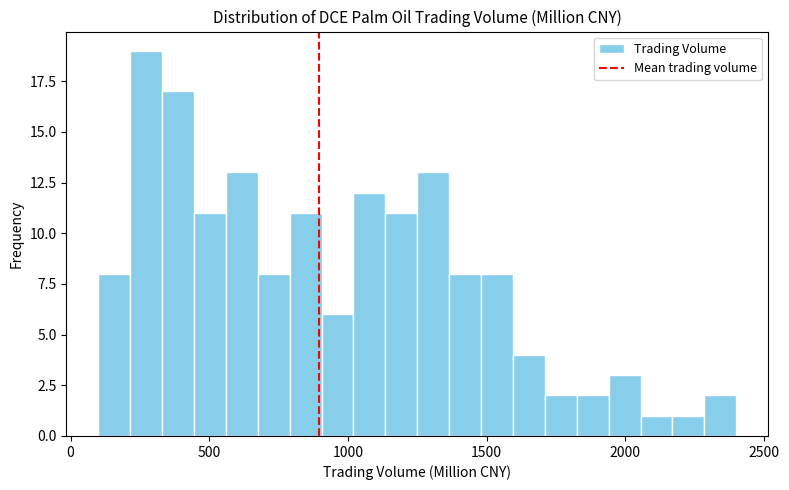

Around what value on the x-axis is the tallest bar? Give the approximate position of its centre, as read against the axis.

250